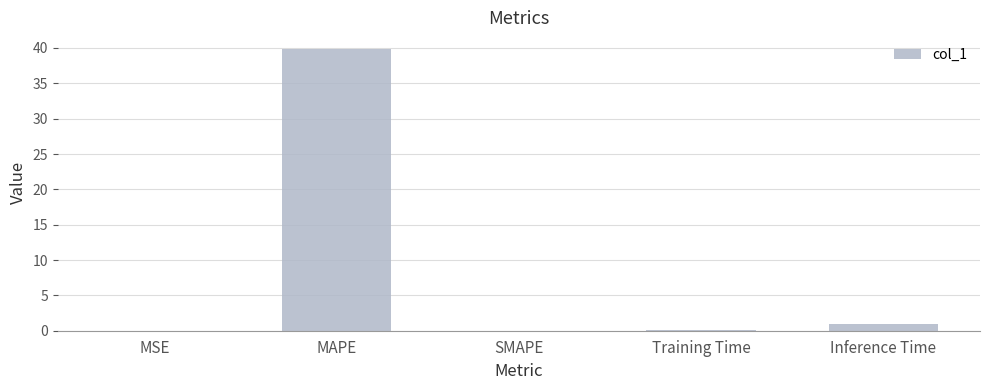

How many categories are shown in the chart?

5